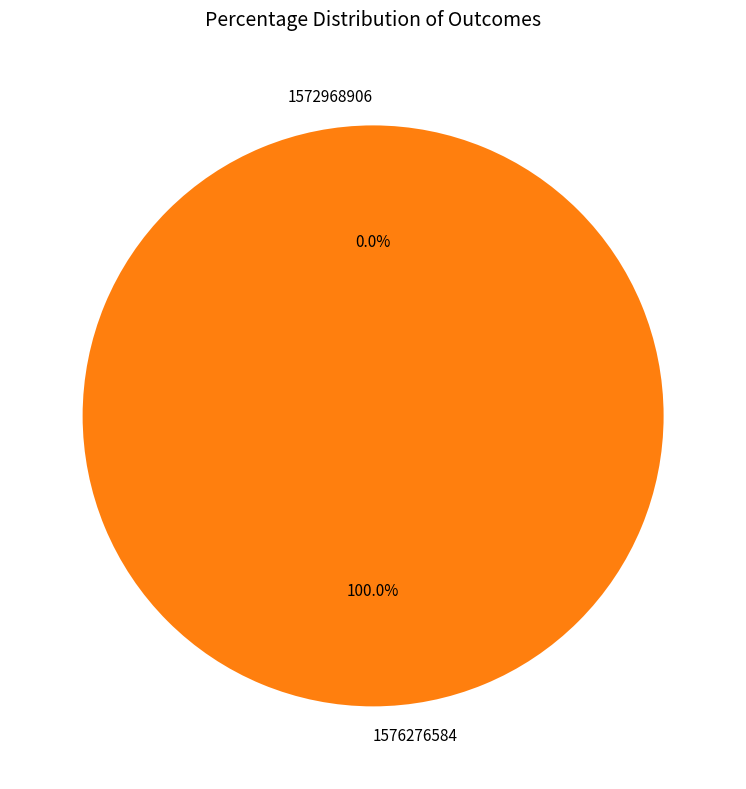

Rank the categories by value from highest to lowest.

1576276584, 1572968906